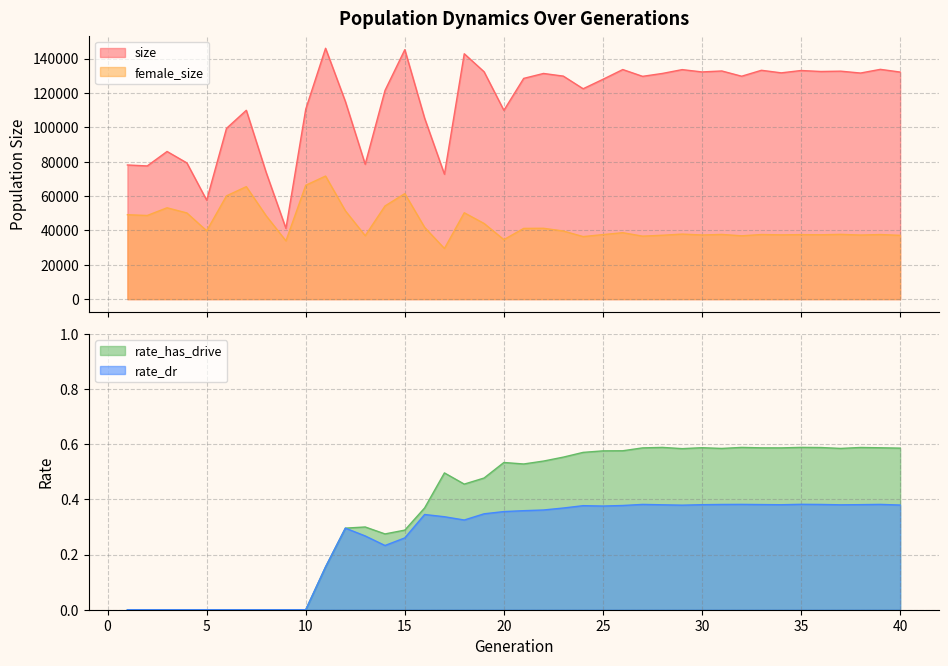

Between 26 and 34, which series saw the biggest shift?

size